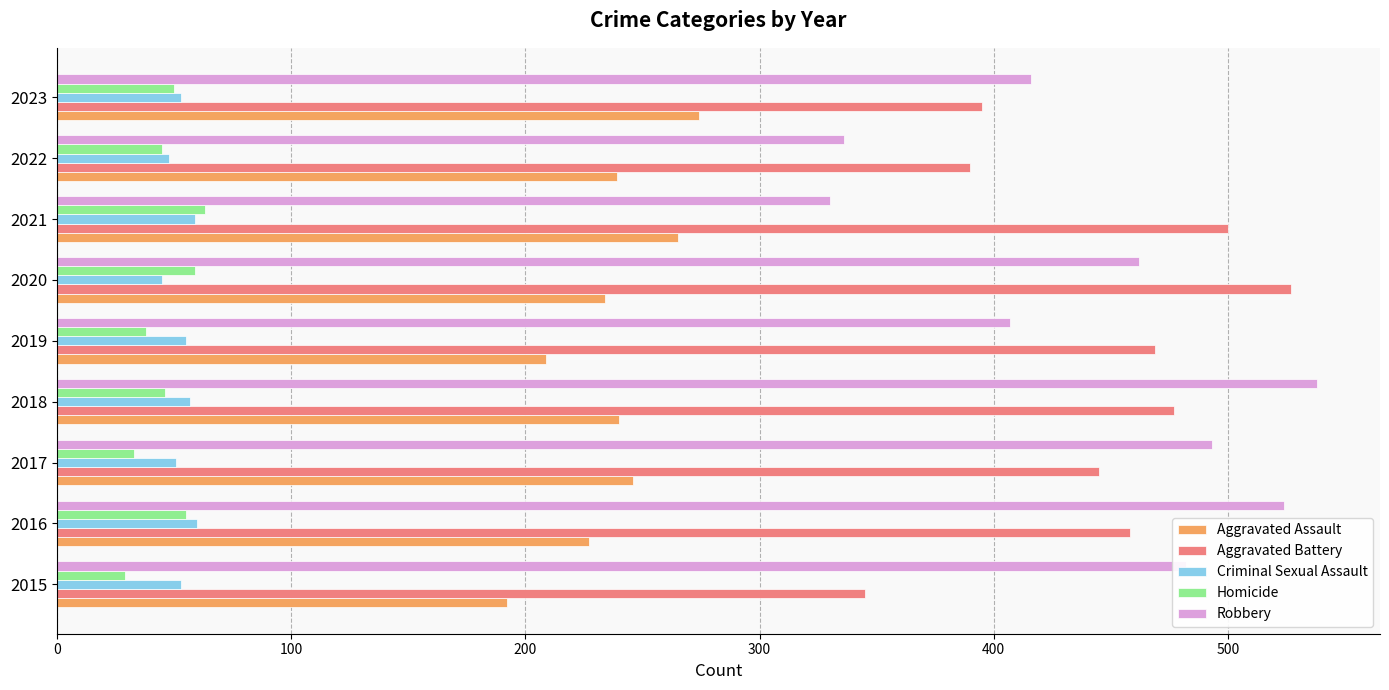

What is the spread (max minus min) of values at 2019?

431